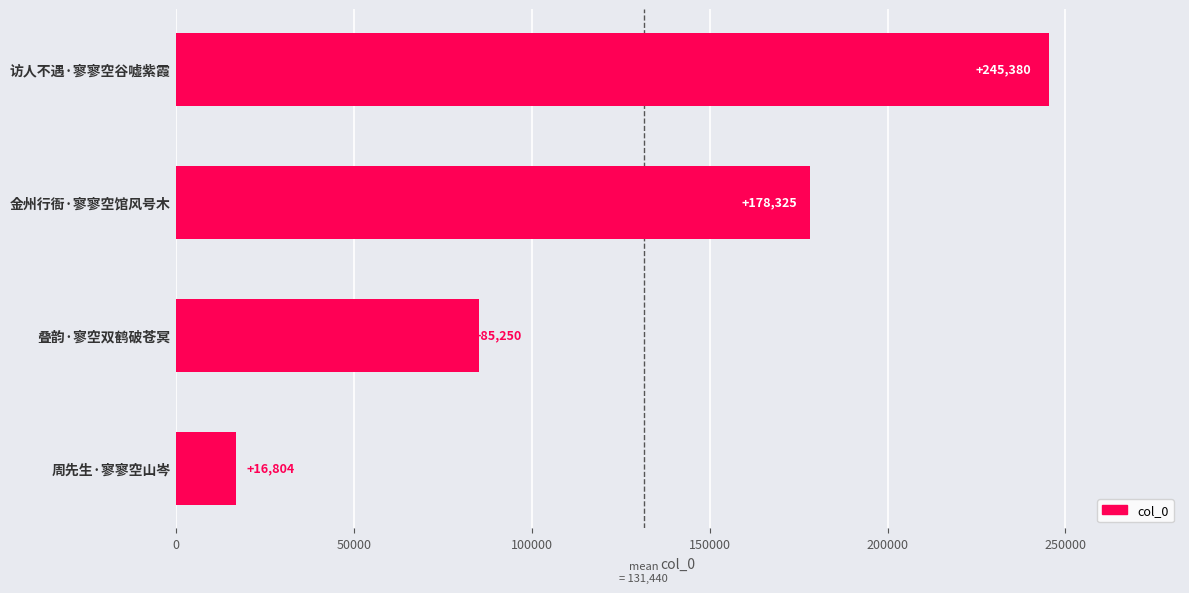

Reading top to bottom, transcribe all the data shown in this chart.

245380	178325	85250	16804